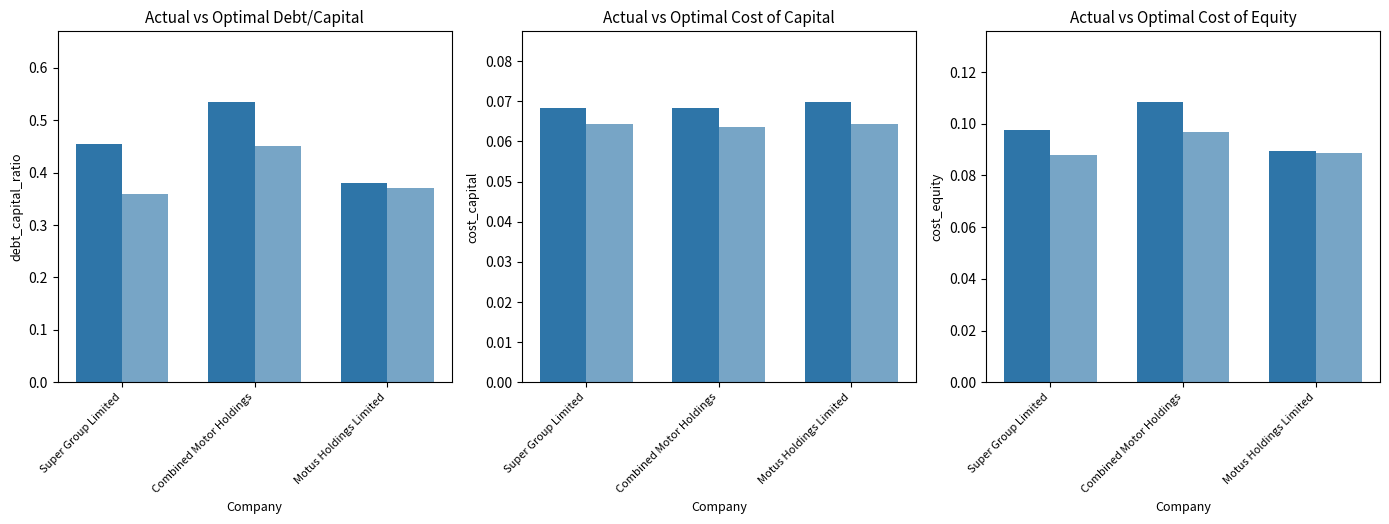

What is the sum of the optimal_cost_equity values at Motus Holdings Limited and Combined Motor Holdings?

0.2